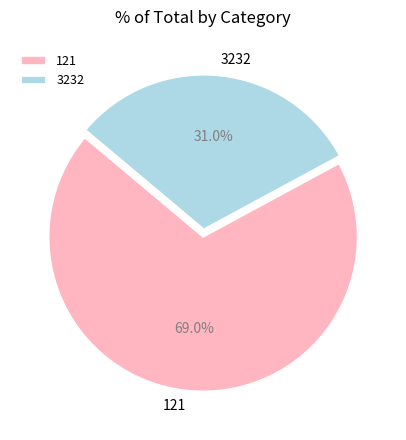

Count the number of slices in the pie.

2